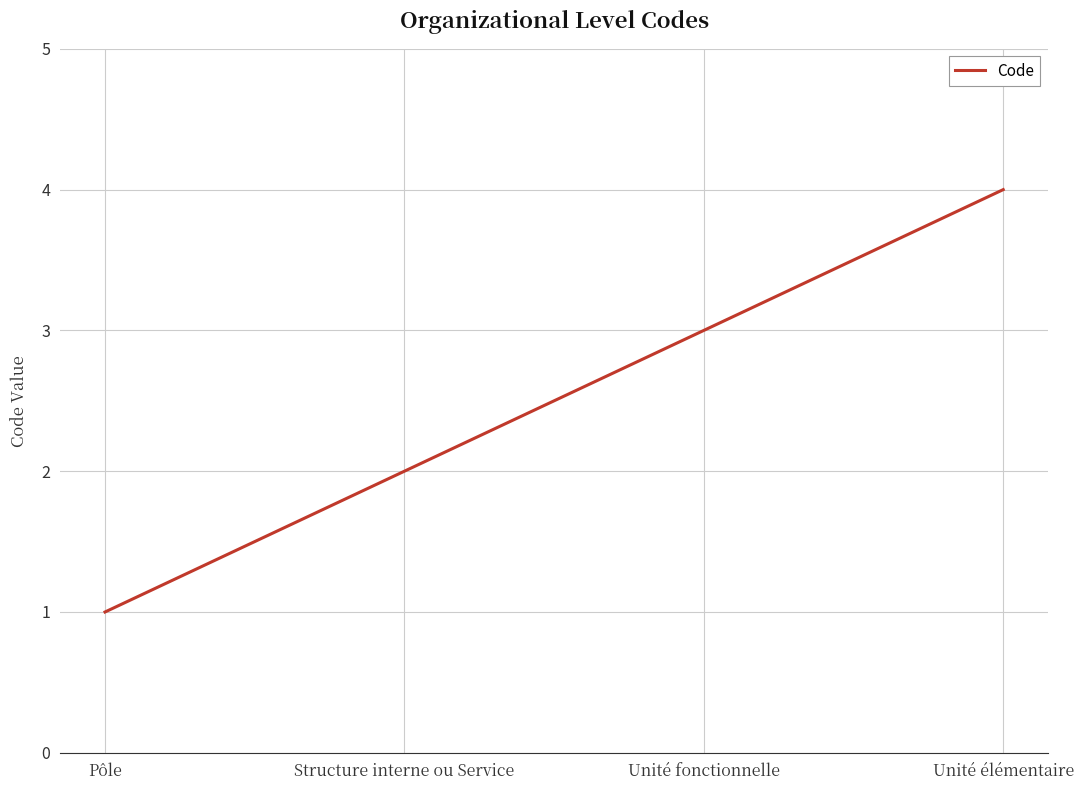

What position from the left is Unité élémentaire?

4